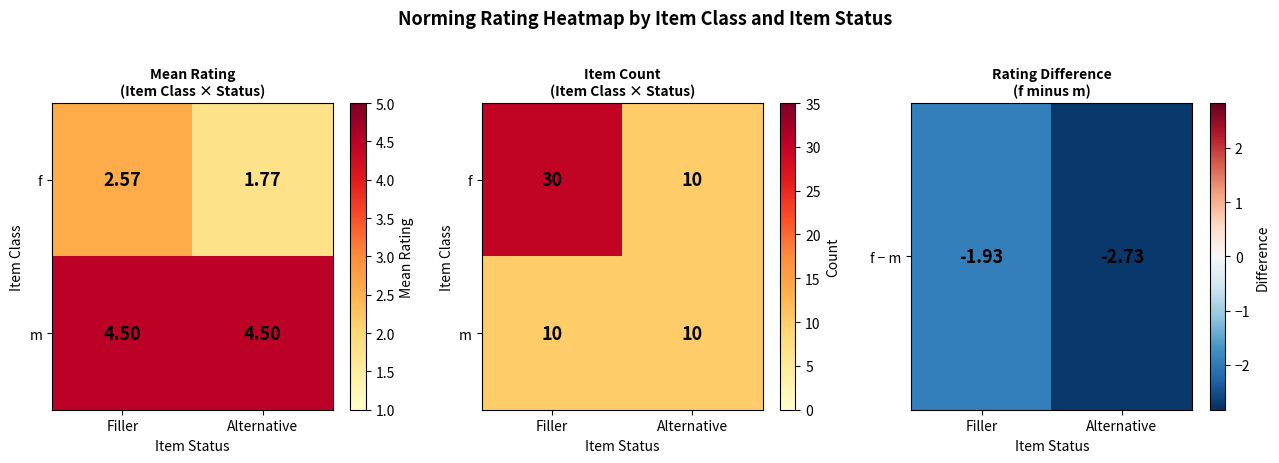

What is the average value of the f − m series?

-2.3